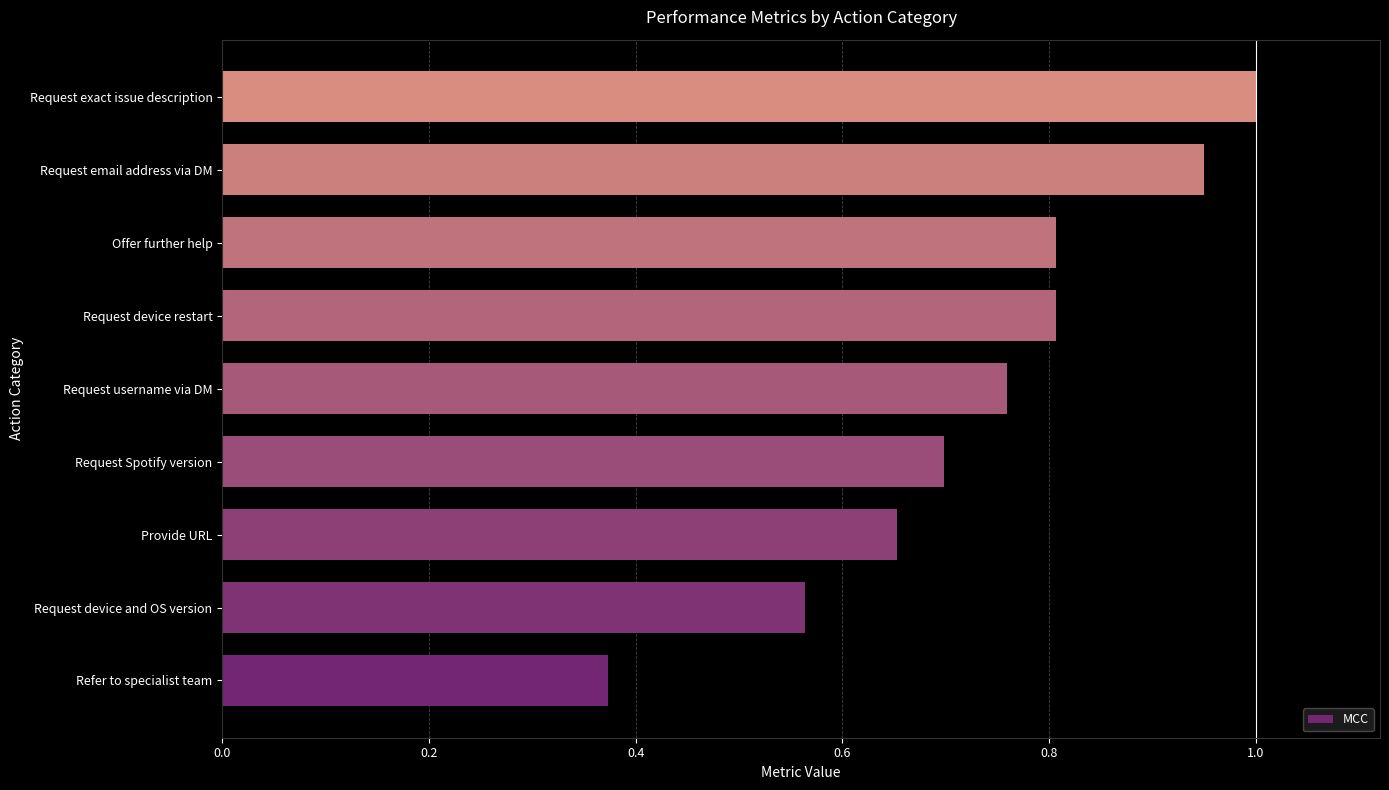

The chart shows a value of 0.3 at Request exact issue description. True or false?

False